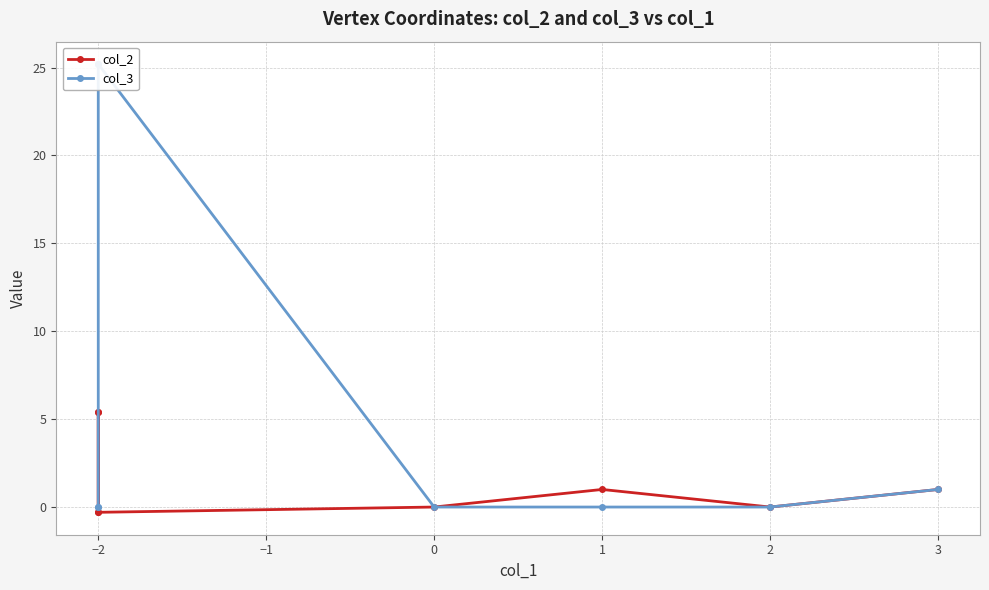

What is the smallest value displayed?

-0.3